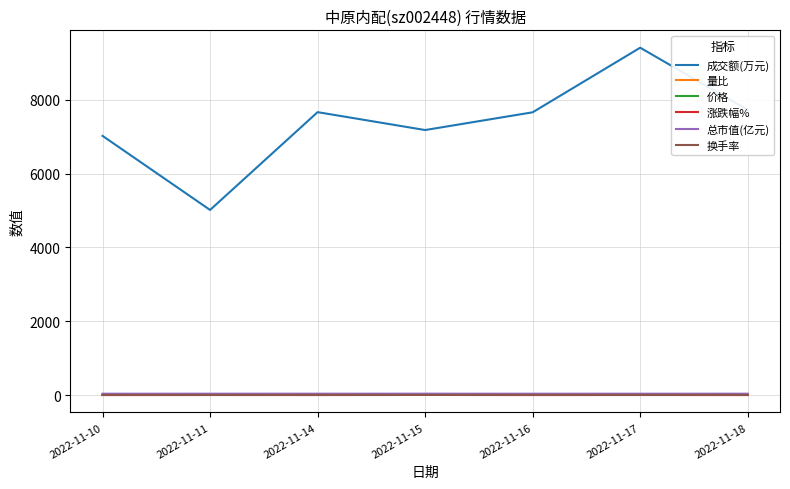

What is the maximum value shown in the chart?

9410.0